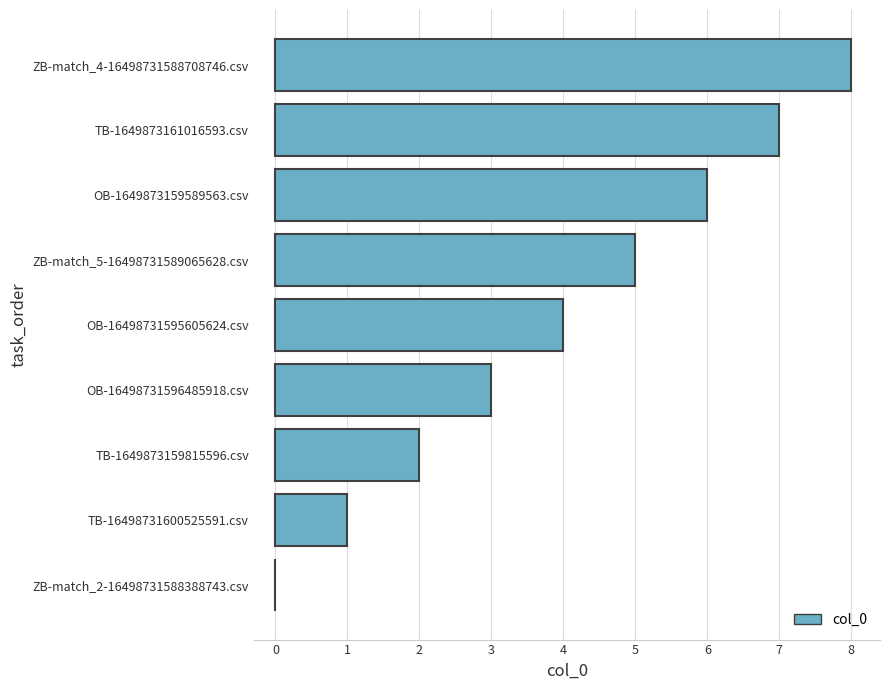

Between ZB-match_4-16498731588708746.csv and OB-16498731596485918.csv, which is larger?

ZB-match_4-16498731588708746.csv